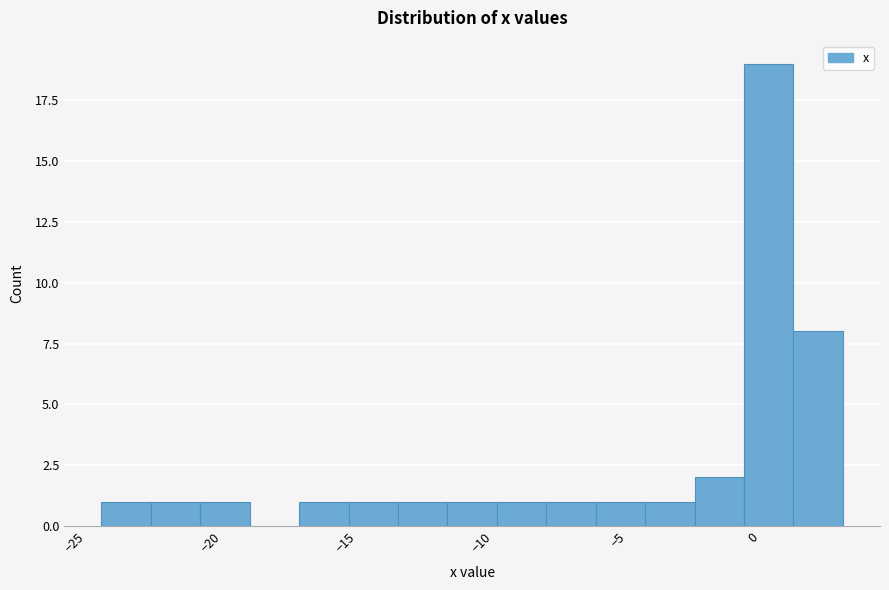

Read against the x-axis, roughly where is the centre of the tallest bar?

0.5